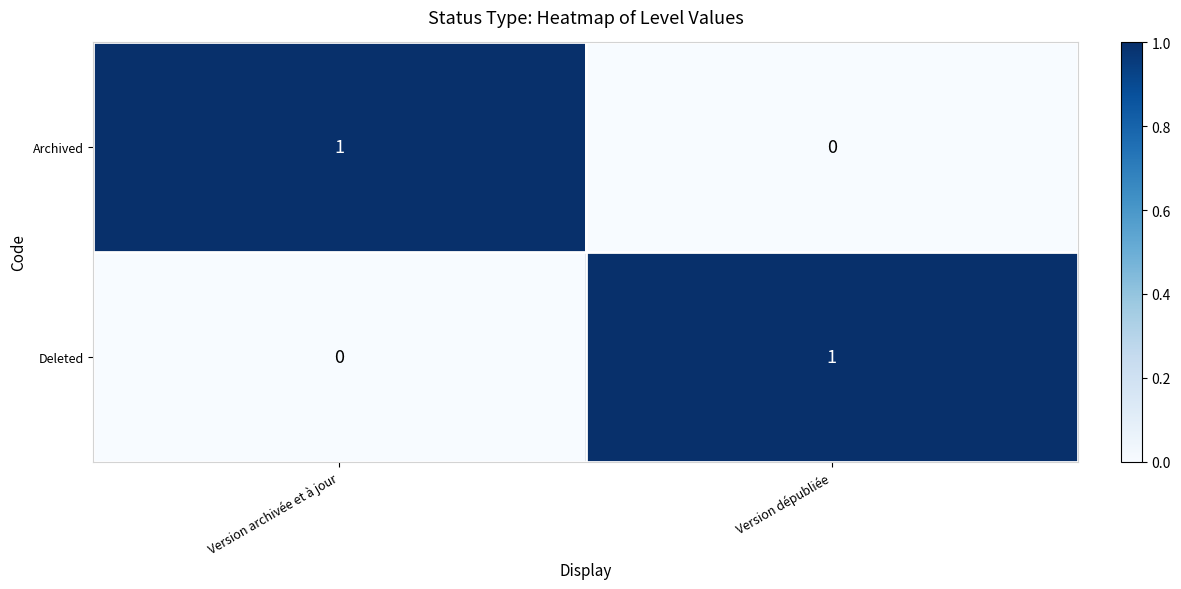

At which label does Deleted reach its peak?

Version dépubliée